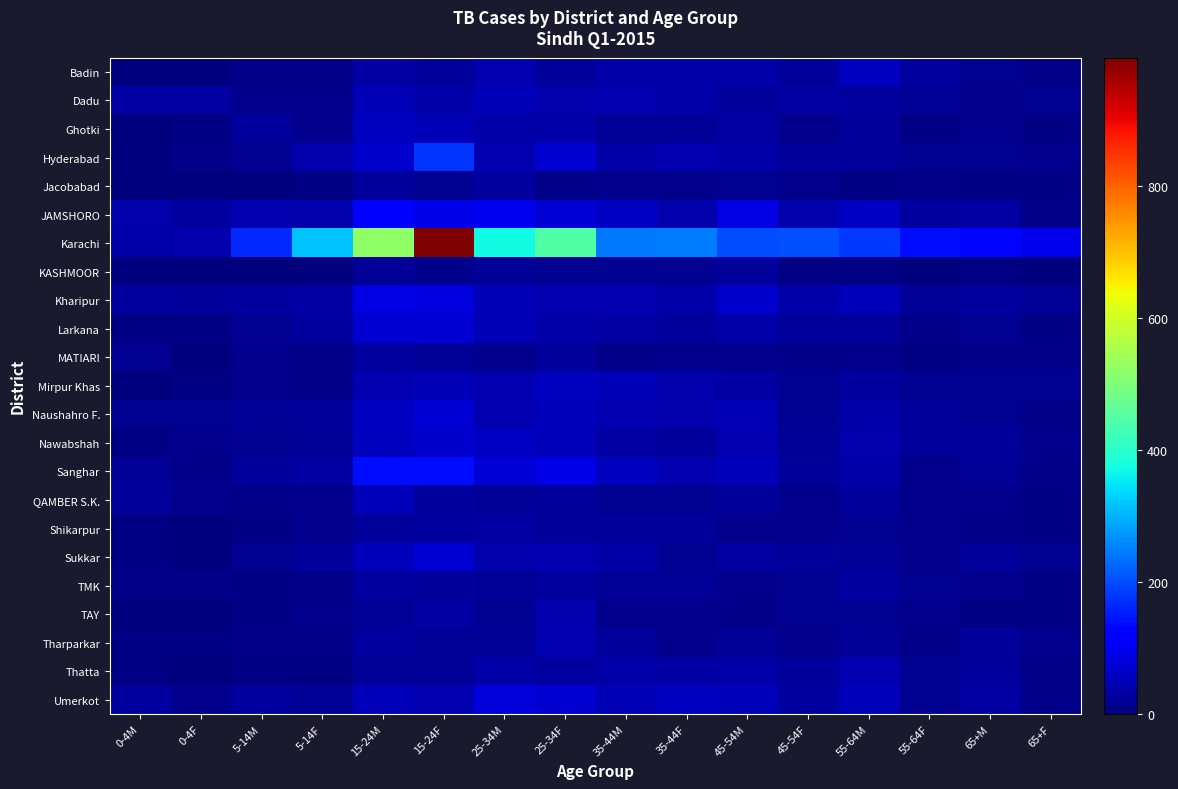

Reading left to right, list all the values displayed in this chart.

Badin: 0-4M=0	0-4F=0	5-14M=8	5-14F=8	15-24M=34	15-24F=25	25-34M=43	25-34F=27	35-44M=38	35-44F=37	45-54M=37	45-54F=24	55-64M=57	55-64F=28	65+M=19	65+F=9
Dadu: 0-4M=34	0-4F=32	5-14M=15	5-14F=14	15-24M=50	15-24F=38	25-34M=50	25-34F=39	35-44M=45	35-44F=36	45-54M=27	45-54F=32	55-64M=30	55-64F=22	65+M=15	65+F=19
Ghotki: 0-4M=2	0-4F=6	5-14M=24	5-14F=15	15-24M=56	15-24F=50	25-34M=35	25-34F=36	35-44M=20	35-44F=22	45-54M=32	45-54F=15	55-64M=24	55-64F=6	65+M=13	65+F=5
Hyderabad: 0-4M=3	0-4F=9	5-14M=16	5-14F=40	15-24M=67	15-24F=177	25-34M=44	25-34F=71	35-44M=37	35-44F=46	45-54M=37	45-54F=27	55-64M=25	55-64F=17	65+M=17	65+F=14
Jacobabad: 0-4M=0	0-4F=0	5-14M=3	5-14F=4	15-24M=24	15-24F=18	25-34M=28	25-34F=11	35-44M=14	35-44F=12	45-54M=18	45-54F=12	55-64M=7	55-64F=10	65+M=6	65+F=5
JAMSHORO: 0-4M=42	0-4F=30	5-14M=46	5-14F=41	15-24M=109	15-24F=90	25-34M=99	25-34F=76	35-44M=62	35-44F=39	45-54M=89	45-54F=41	55-64M=59	55-64F=30	65+M=33	65+F=11
Karachi: 0-4M=35	0-4F=41	5-14M=165	5-14F=316	15-24M=521	15-24F=994	25-34M=369	25-34F=446	35-44M=244	35-44F=246	45-54M=199	45-54F=204	55-64M=181	55-64F=139	65+M=131	65+F=94
KASHMOOR: 0-4M=0	0-4F=0	5-14M=0	5-14F=3	15-24M=23	15-24F=14	25-34M=22	25-34F=19	35-44M=16	35-44F=17	45-54M=25	45-54F=4	55-64M=7	55-64F=2	65+M=4	65+F=0
Kharipur: 0-4M=29	0-4F=25	5-14M=29	5-14F=34	15-24M=88	15-24F=82	25-34M=49	25-34F=43	35-44M=43	35-44F=36	45-54M=68	45-54F=36	55-64M=51	55-64F=22	65+M=28	65+F=20
Larkana: 0-4M=7	0-4F=6	5-14M=17	5-14F=28	15-24M=70	15-24F=71	25-34M=50	25-34F=35	35-44M=34	35-44F=27	45-54M=38	45-54F=27	55-64M=24	55-64F=10	65+M=19	65+F=5
MATIARI: 0-4M=16	0-4F=3	5-14M=12	5-14F=9	15-24M=28	15-24F=21	25-34M=13	25-34F=26	35-44M=10	35-44F=12	45-54M=15	45-54F=9	55-64M=12	55-64F=6	65+M=9	65+F=9
Mirpur Khas: 0-4M=3	0-4F=4	5-14M=15	5-14F=11	15-24M=43	15-24F=48	25-34M=45	25-34F=57	35-44M=49	35-44F=42	45-54M=32	45-54F=19	55-64M=31	55-64F=18	65+M=18	65+F=16
Naushahro F.: 0-4M=17	0-4F=18	5-14M=23	5-14F=25	15-24M=59	15-24F=74	25-34M=45	25-34F=51	35-44M=45	35-44F=39	45-54M=48	45-54F=16	55-64M=38	55-64F=26	65+M=17	65+F=10
Nawabshah: 0-4M=7	0-4F=13	5-14M=19	5-14F=20	15-24M=56	15-24F=69	25-34M=60	25-34F=54	35-44M=33	35-44F=25	45-54M=45	45-54F=23	55-64M=40	55-64F=27	65+M=25	65+F=14
Sanghar: 0-4M=23	0-4F=10	5-14M=25	5-14F=33	15-24M=139	15-24F=139	25-34M=75	25-34F=91	35-44M=58	35-44F=46	45-54M=52	45-54F=25	55-64M=38	55-64F=15	65+M=21	65+F=11
QAMBER S.K.: 0-4M=26	0-4F=12	5-14M=8	5-14F=15	15-24M=53	15-24F=27	25-34M=22	25-34F=26	35-44M=17	35-44F=19	45-54M=24	45-54F=14	55-64M=26	55-64F=12	65+M=15	65+F=5
Shikarpur: 0-4M=6	0-4F=0	5-14M=5	5-14F=12	15-24M=26	15-24F=29	25-34M=34	25-34F=24	35-44M=25	35-44F=27	45-54M=12	45-54F=13	55-64M=17	55-64F=13	65+M=8	65+F=4
Sukkar: 0-4M=6	0-4F=3	5-14M=17	5-14F=27	15-24M=54	15-24F=77	25-34M=42	25-34F=45	35-44M=35	35-44F=16	45-54M=34	45-54F=24	55-64M=23	55-64F=14	65+M=25	65+F=18
TMK: 0-4M=11	0-4F=10	5-14M=5	5-14F=9	15-24M=28	15-24F=26	25-34M=21	25-34F=31	35-44M=23	35-44F=20	45-54M=12	45-54F=19	55-64M=28	55-64F=17	65+M=12	65+F=7
TAY: 0-4M=2	0-4F=3	5-14M=4	5-14F=14	15-24M=20	15-24F=32	25-34M=16	25-34F=39	35-44M=14	35-44F=12	45-54M=10	45-54F=16	55-64M=17	55-64F=13	65+M=7	65+F=5
Tharparkar: 0-4M=6	0-4F=5	5-14M=10	5-14F=8	15-24M=30	15-24F=21	25-34M=22	25-34F=43	35-44M=26	35-44F=13	45-54M=21	45-54F=14	55-64M=22	55-64F=10	65+M=24	65+F=13
Thatta: 0-4M=4	0-4F=2	5-14M=5	5-14F=5	15-24M=21	15-24F=21	25-34M=38	25-34F=30	35-44M=35	35-44F=33	45-54M=35	45-54F=24	55-64M=44	55-64F=17	65+M=24	65+F=8
Umerkot: 0-4M=29	0-4F=15	5-14M=28	5-14F=21	15-24M=53	15-24F=45	25-34M=79	25-34F=71	35-44M=49	35-44F=57	45-54M=51	45-54F=28	55-64M=53	55-64F=17	65+M=34	65+F=11